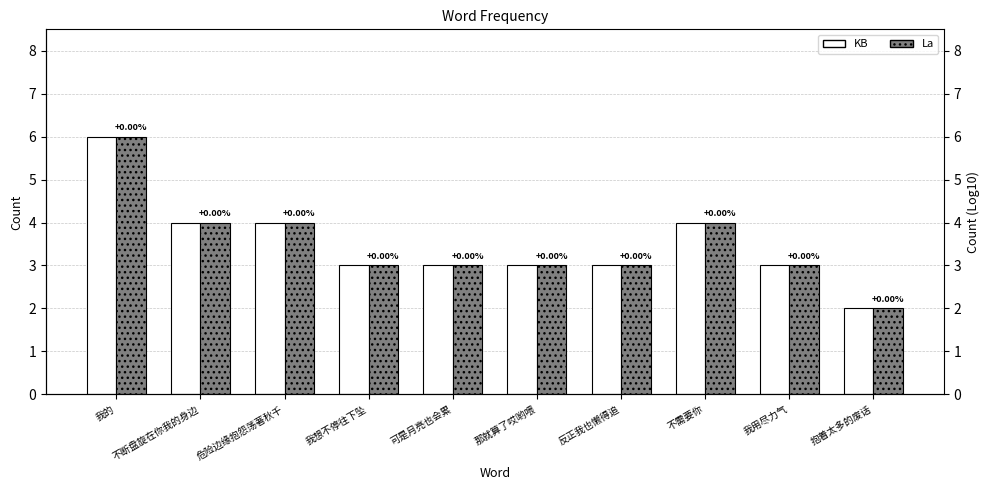

Which series has the largest total across all categories?

KB